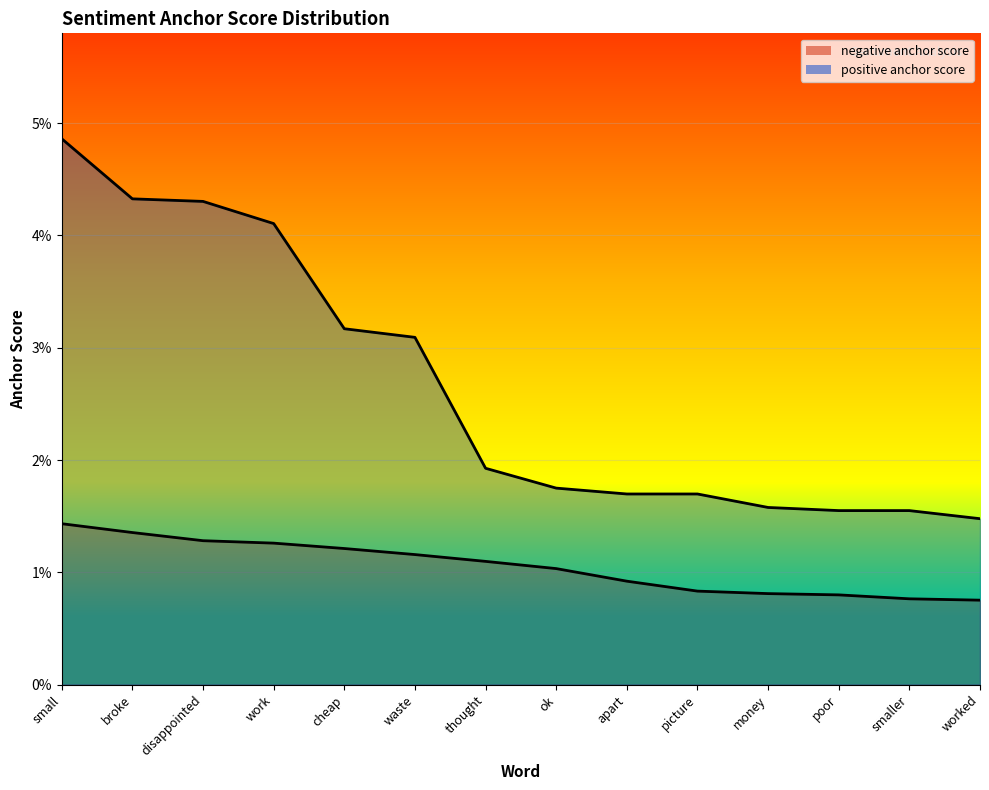

What is the sum of all negative anchor score values?

0.1